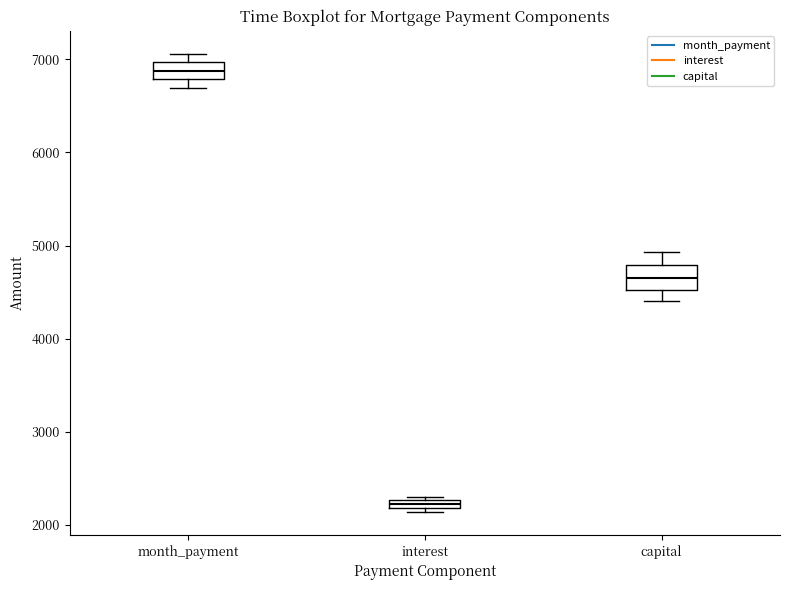

Which box has the highest median line?

month_payment